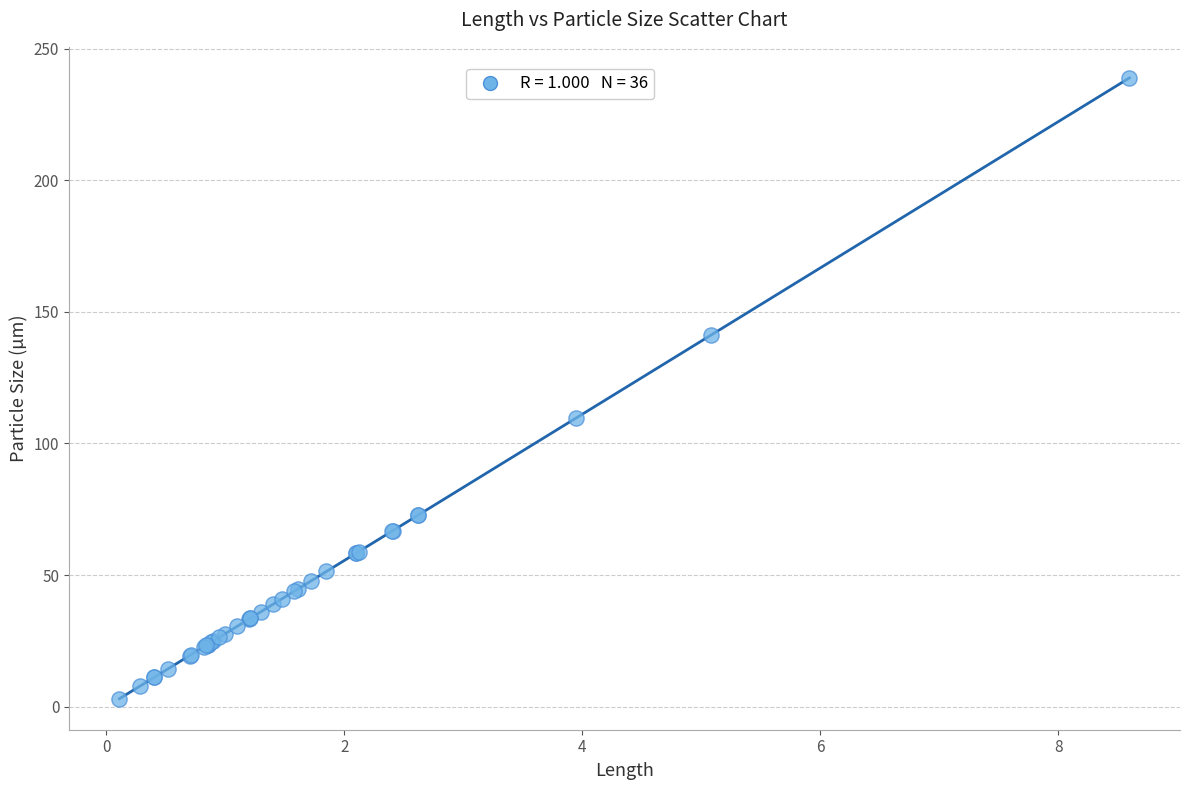

What Y value in the scatter plot is closest to 120?

109.7